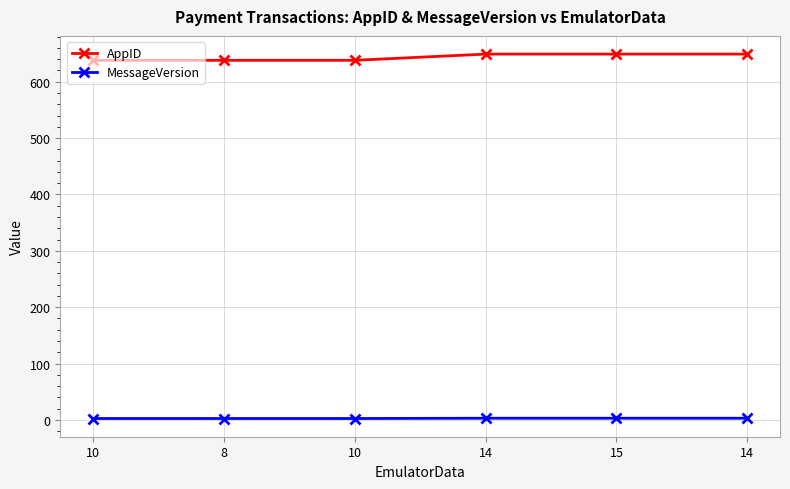

What is the sum of the MessageVersion values at 14 and 10?

5.5